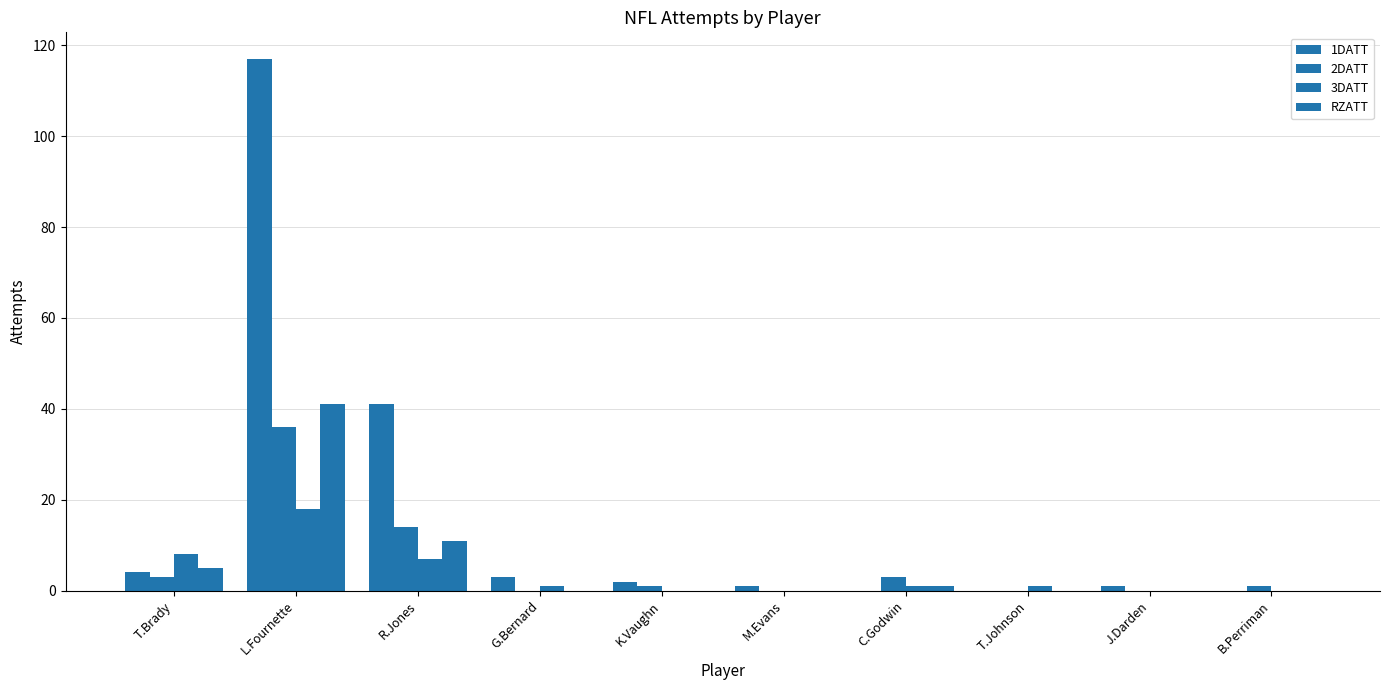

Does the chart contain stacked bars?

No